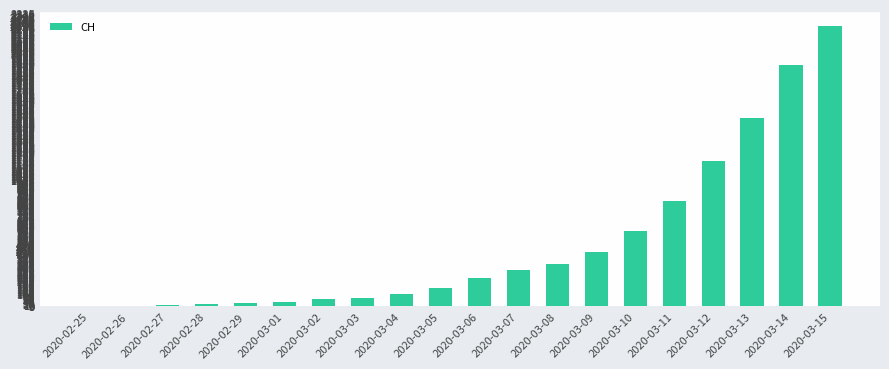

What is the sum of all values?

9969